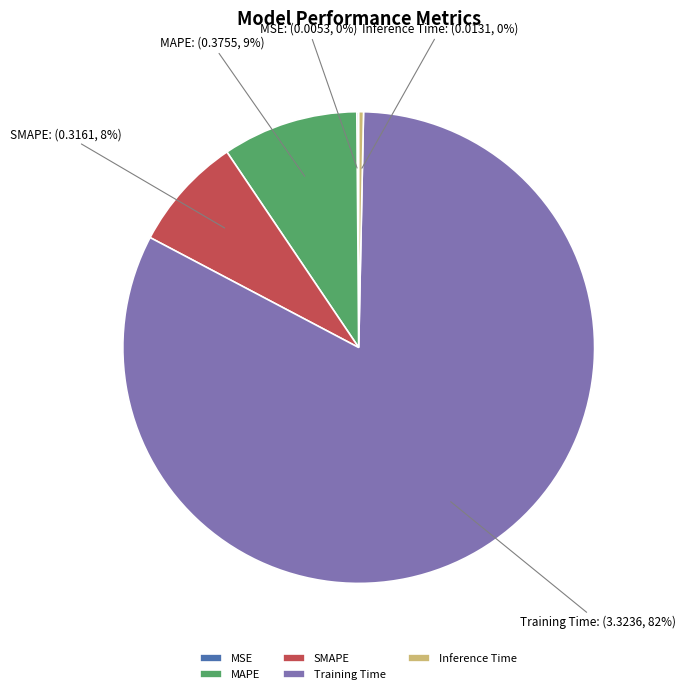

To the nearest percent, what is the average slice percentage?

20%